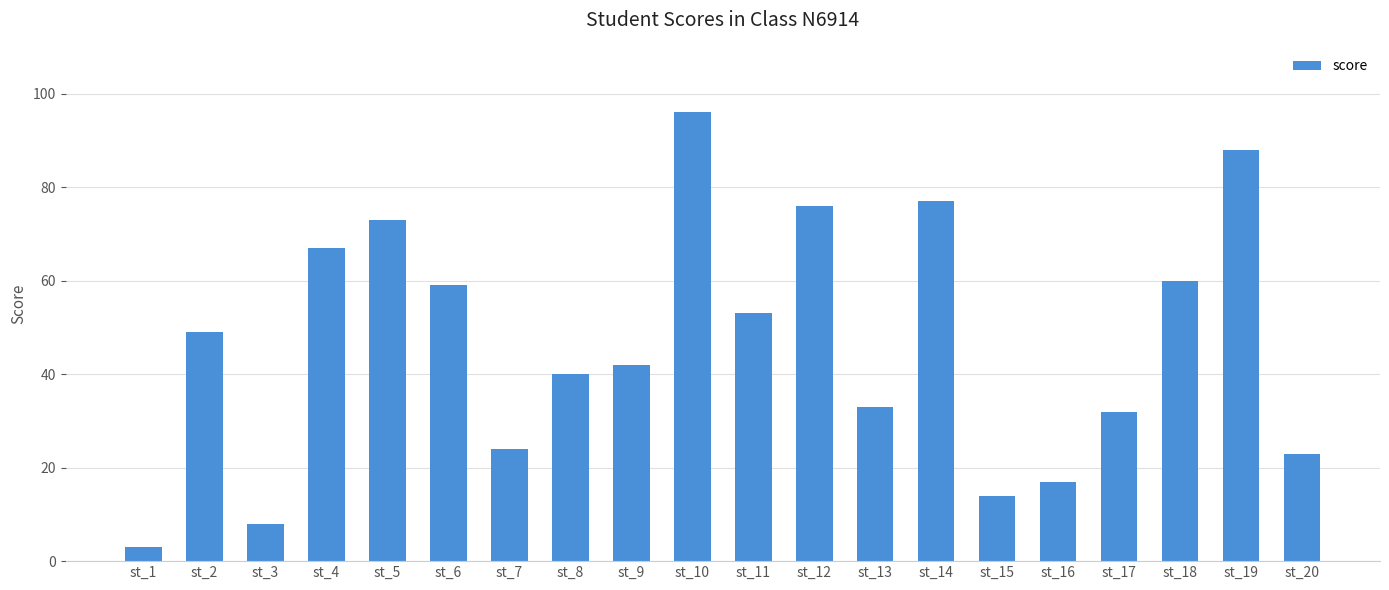

Which category has the lowest value across all series?

st_1